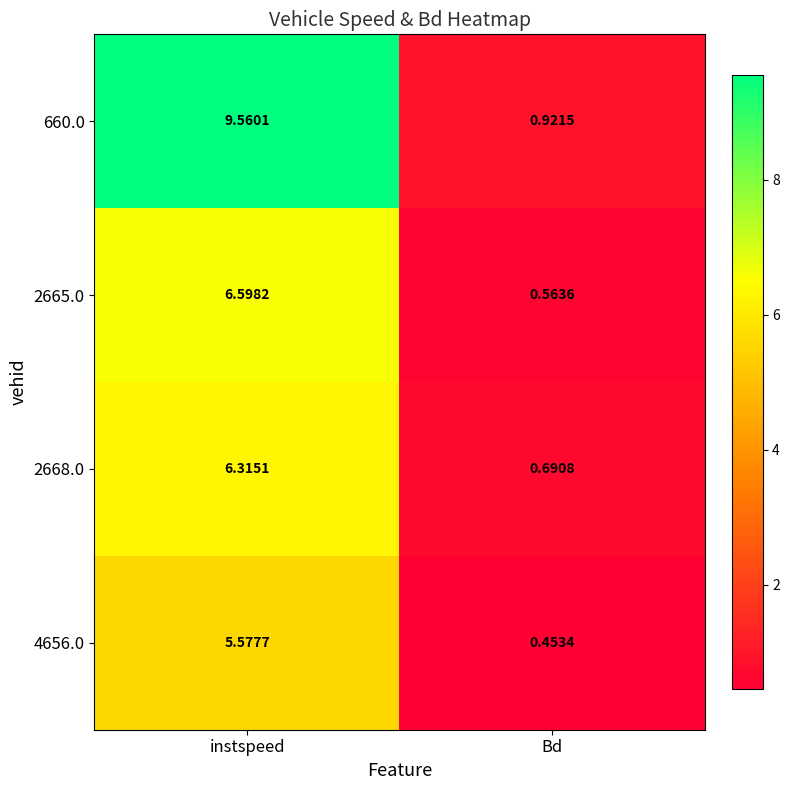

Which category has the highest value in the 660.0 series?

instspeed